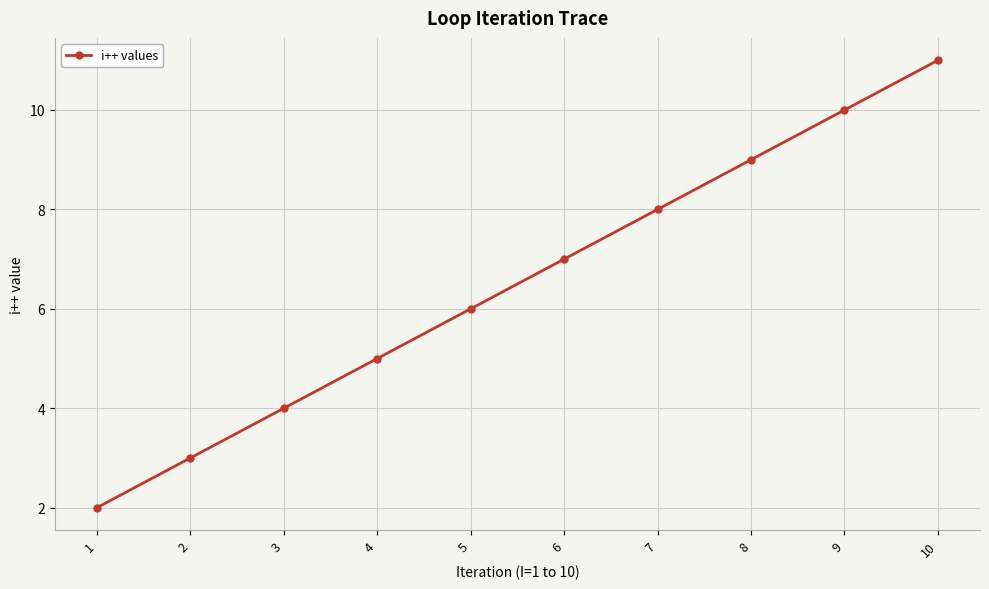

Reading left to right, list all the values displayed in this chart.

1=2	2=3	3=4	4=5	5=6	6=7	7=8	8=9	9=10	10=11